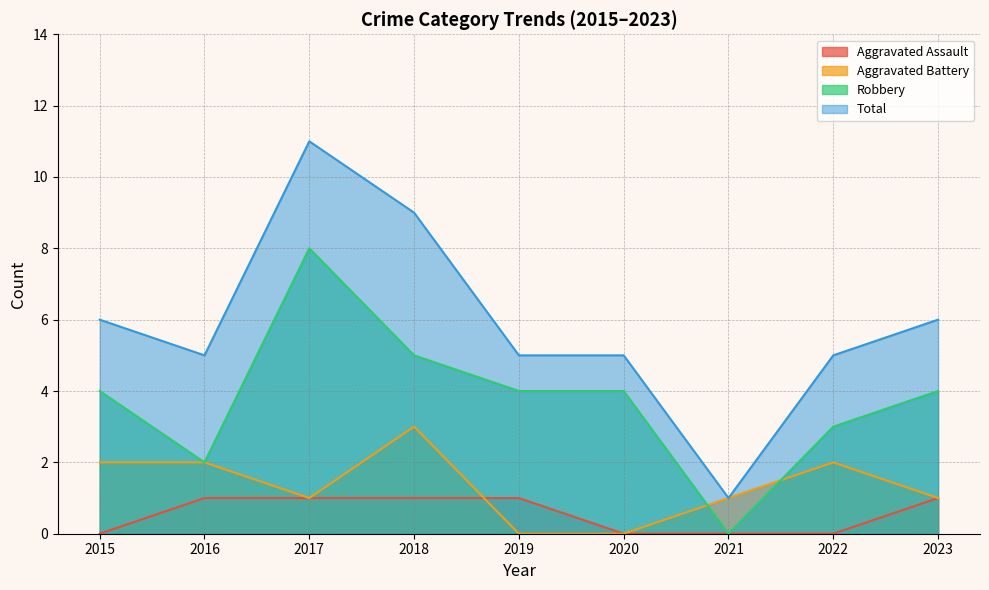

The value of Aggravated Assault at 2020 is 0. True or false?

False